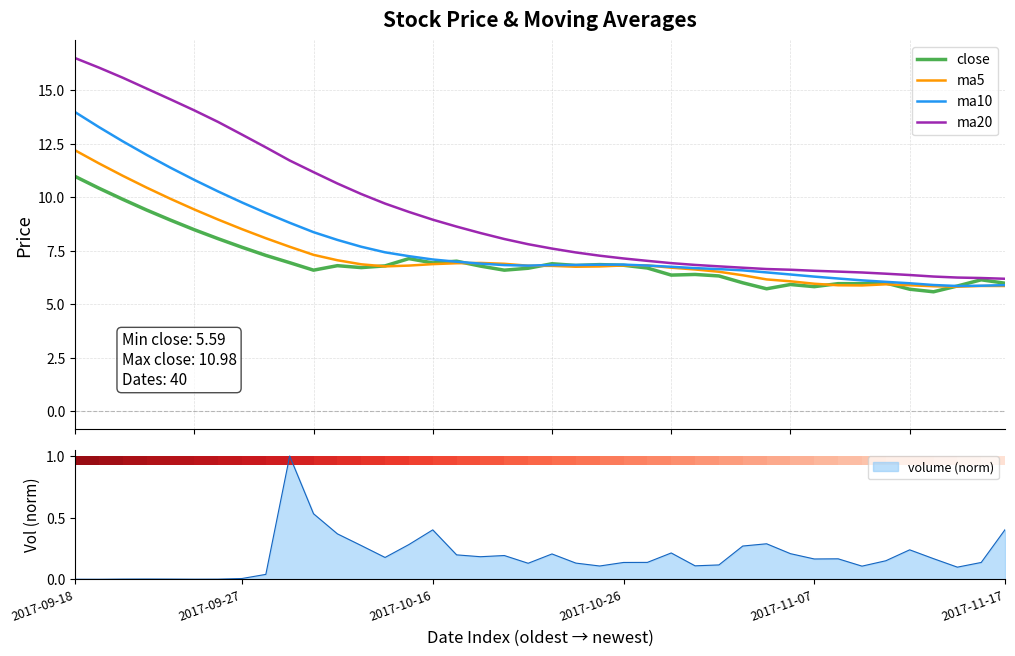

Rank the series by their maximum value, from highest to lowest.

ma20, ma10, ma5, close